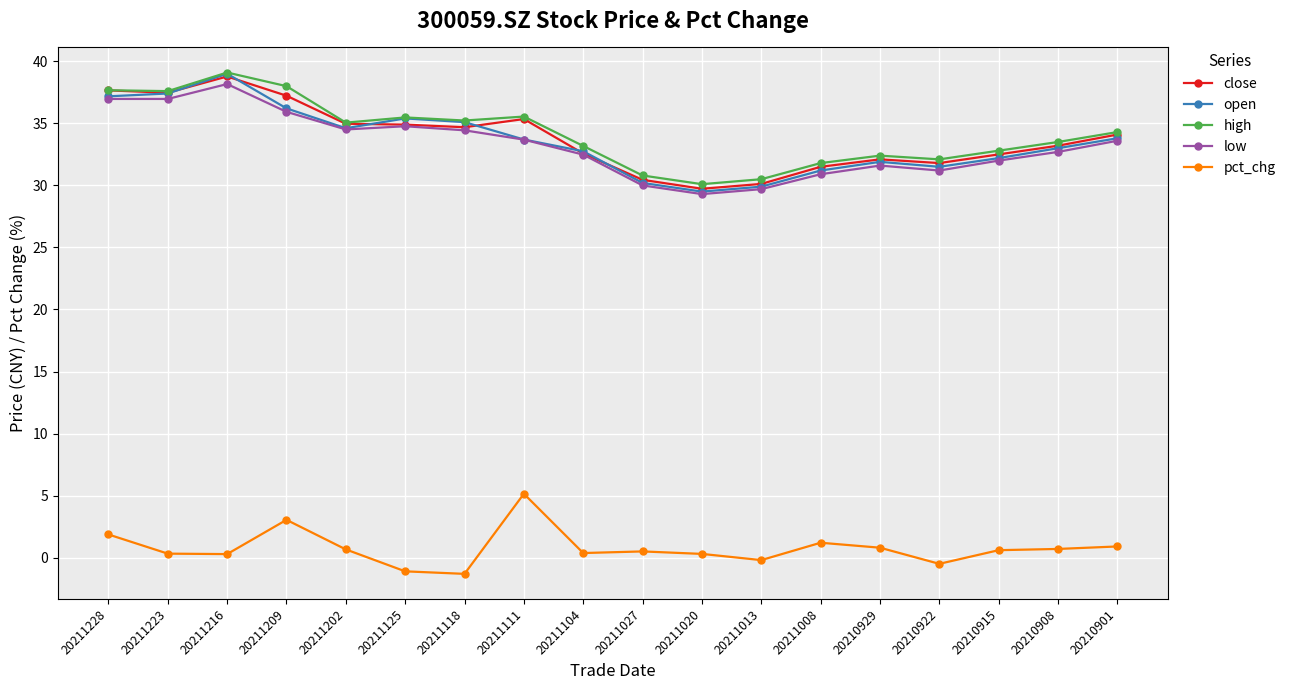

At which label does low reach its peak?

20211216